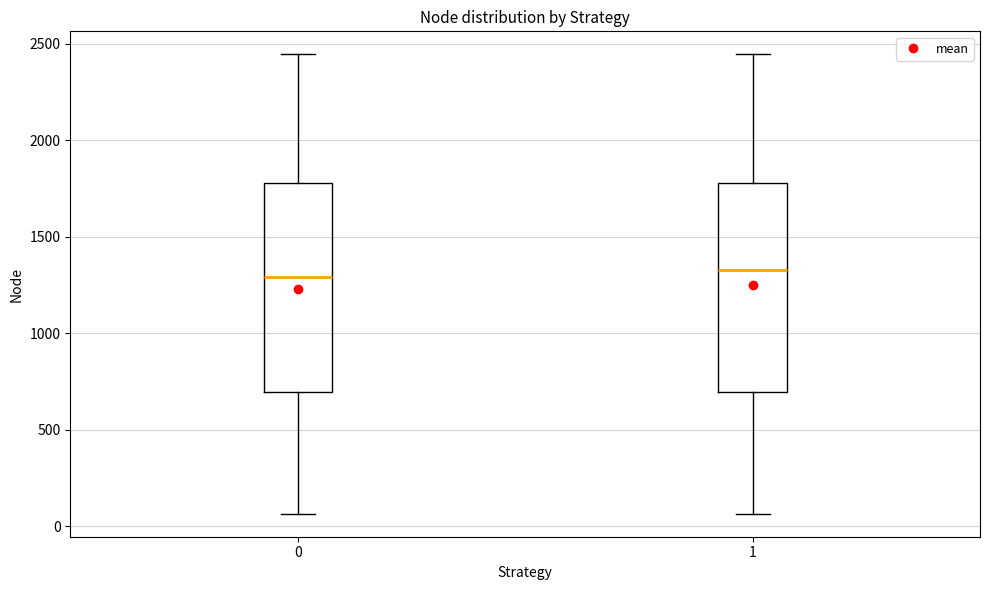

Reading left to right, read every box against the y-axis: the position of its median line, the range the box covers, and the ends of its whiskers. The values are not printed on the chart, so give them approximately, as read against the axis.

0: median 1300, box 700 to 1800, whiskers 50 to 2450
1: median 1350, box 700 to 1800, whiskers 50 to 2450